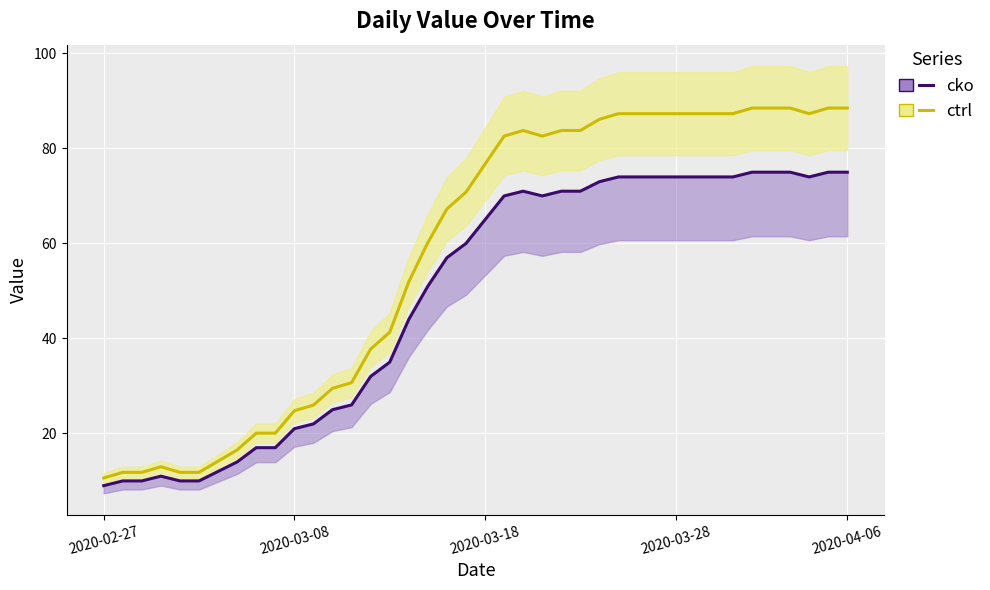

Between 18 and 32, which is larger?

32